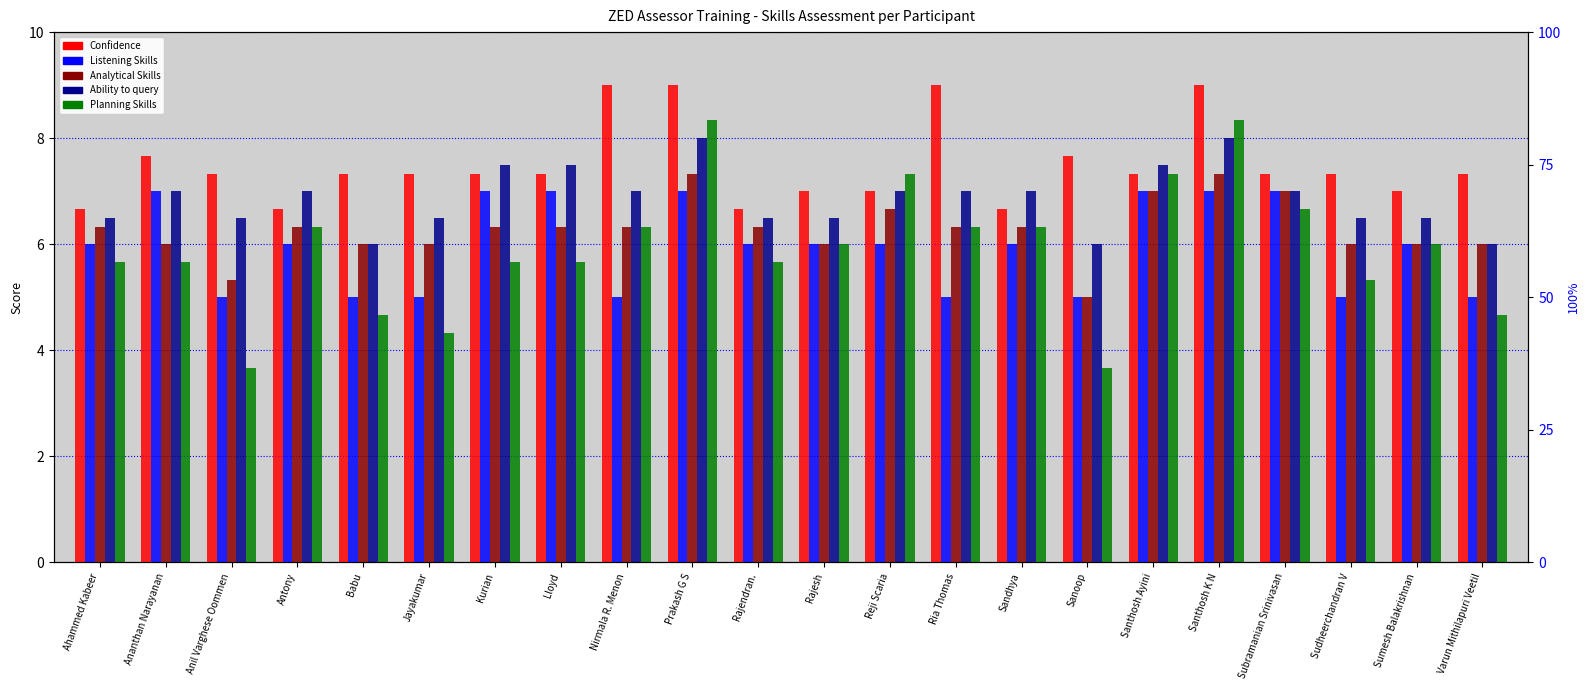

At Sudheerchandran V, list the series in order from largest to smallest.

Confidence, Ability to query, Analytical Skills, Planning Skills, Listening Skills